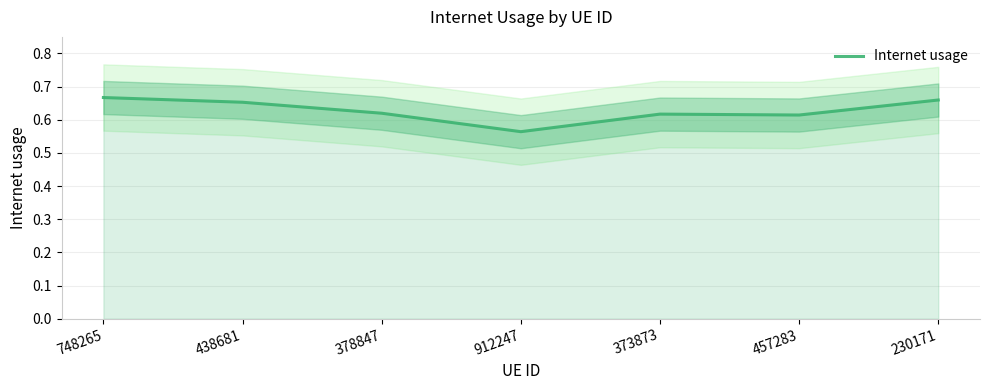

Rank the categories by value from lowest to highest.

912247, 457283, 373873, 378847, 438681, 230171, 748265